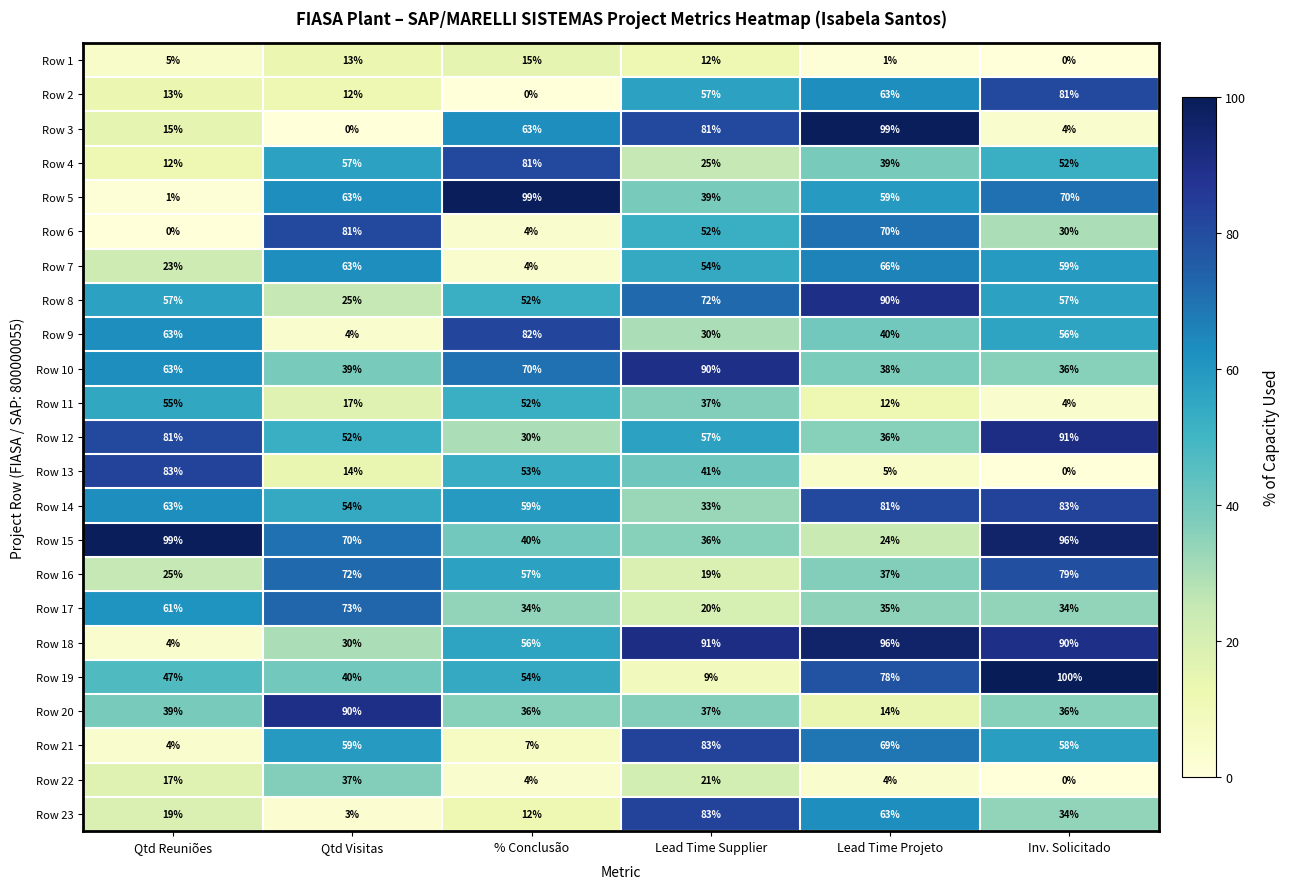

Reading right to left, extract all data points from this chart.

row_0: Inv. Solicitado=0	Lead Time Projeto=1	Lead Time Supplier=12	% Conclusão=15	Qtd Visitas=13	Qtd Reuniões=5
row_1: Inv. Solicitado=81	Lead Time Projeto=63	Lead Time Supplier=57	% Conclusão=0	Qtd Visitas=12	Qtd Reuniões=13
row_2: Inv. Solicitado=4	Lead Time Projeto=99	Lead Time Supplier=81	% Conclusão=63	Qtd Visitas=0	Qtd Reuniões=15
row_3: Inv. Solicitado=52	Lead Time Projeto=39	Lead Time Supplier=25	% Conclusão=81	Qtd Visitas=57	Qtd Reuniões=12
row_4: Inv. Solicitado=70	Lead Time Projeto=59	Lead Time Supplier=39	% Conclusão=99	Qtd Visitas=63	Qtd Reuniões=1
row_5: Inv. Solicitado=30	Lead Time Projeto=70	Lead Time Supplier=52	% Conclusão=4	Qtd Visitas=81	Qtd Reuniões=0
row_6: Inv. Solicitado=59	Lead Time Projeto=66	Lead Time Supplier=54	% Conclusão=4	Qtd Visitas=63	Qtd Reuniões=23
row_7: Inv. Solicitado=57	Lead Time Projeto=90	Lead Time Supplier=72	% Conclusão=52	Qtd Visitas=25	Qtd Reuniões=57
row_8: Inv. Solicitado=56	Lead Time Projeto=40	Lead Time Supplier=30	% Conclusão=82	Qtd Visitas=4	Qtd Reuniões=63
row_9: Inv. Solicitado=36	Lead Time Projeto=38	Lead Time Supplier=90	% Conclusão=70	Qtd Visitas=39	Qtd Reuniões=63
row_10: Inv. Solicitado=4	Lead Time Projeto=12	Lead Time Supplier=37	% Conclusão=52	Qtd Visitas=17	Qtd Reuniões=55
row_11: Inv. Solicitado=91	Lead Time Projeto=36	Lead Time Supplier=57	% Conclusão=30	Qtd Visitas=52	Qtd Reuniões=81
row_12: Inv. Solicitado=0	Lead Time Projeto=5	Lead Time Supplier=41	% Conclusão=53	Qtd Visitas=14	Qtd Reuniões=83
row_13: Inv. Solicitado=83	Lead Time Projeto=81	Lead Time Supplier=33	% Conclusão=59	Qtd Visitas=54	Qtd Reuniões=63
row_14: Inv. Solicitado=96	Lead Time Projeto=24	Lead Time Supplier=36	% Conclusão=40	Qtd Visitas=70	Qtd Reuniões=99
row_15: Inv. Solicitado=79	Lead Time Projeto=37	Lead Time Supplier=19	% Conclusão=57	Qtd Visitas=72	Qtd Reuniões=25
row_16: Inv. Solicitado=34	Lead Time Projeto=35	Lead Time Supplier=20	% Conclusão=34	Qtd Visitas=73	Qtd Reuniões=61
row_17: Inv. Solicitado=90	Lead Time Projeto=96	Lead Time Supplier=91	% Conclusão=56	Qtd Visitas=30	Qtd Reuniões=4
row_18: Inv. Solicitado=100	Lead Time Projeto=78	Lead Time Supplier=9	% Conclusão=54	Qtd Visitas=40	Qtd Reuniões=47
row_19: Inv. Solicitado=36	Lead Time Projeto=14	Lead Time Supplier=37	% Conclusão=36	Qtd Visitas=90	Qtd Reuniões=39
row_20: Inv. Solicitado=58	Lead Time Projeto=69	Lead Time Supplier=83	% Conclusão=7	Qtd Visitas=59	Qtd Reuniões=4
row_21: Inv. Solicitado=0	Lead Time Projeto=4	Lead Time Supplier=21	% Conclusão=4	Qtd Visitas=37	Qtd Reuniões=17
row_22: Inv. Solicitado=34	Lead Time Projeto=63	Lead Time Supplier=83	% Conclusão=12	Qtd Visitas=3	Qtd Reuniões=19